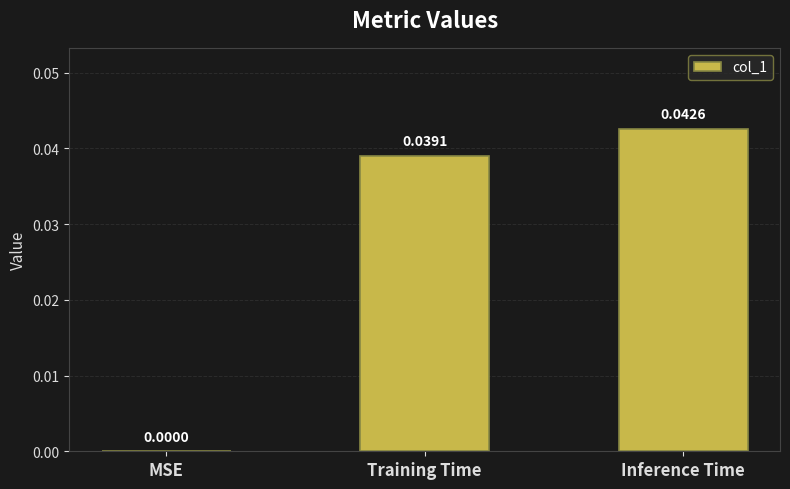

The chart shows a value of 0.0 at MSE. True or false?

True